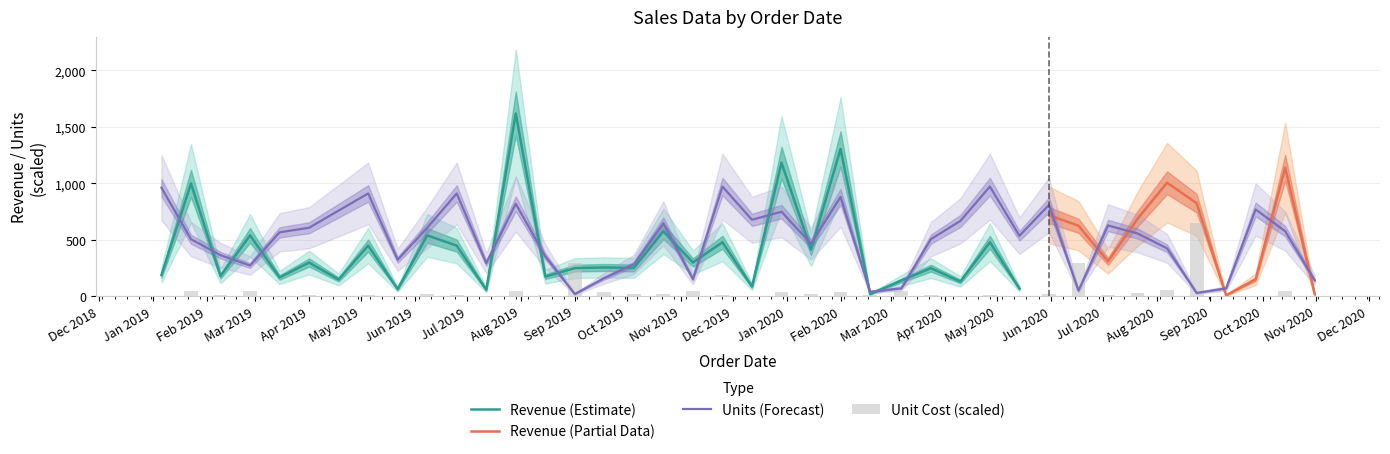

What is the sum of all Unit Cost values?

1986.1